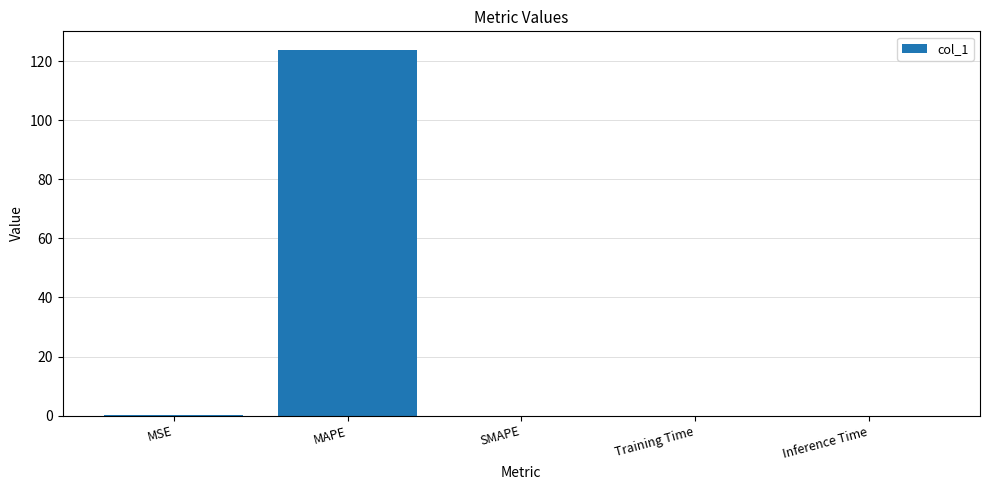

Between MAPE and MSE, which is larger?

MAPE